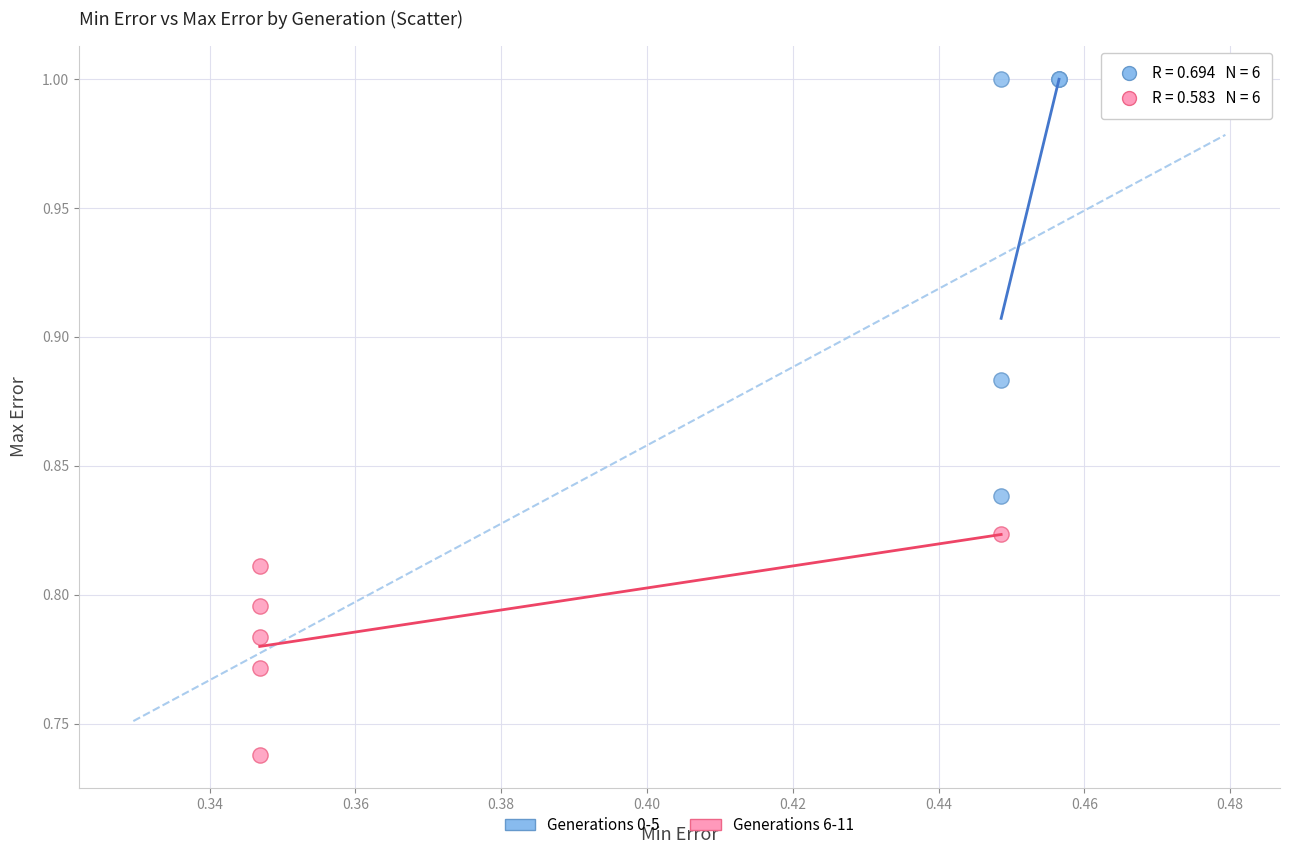

Which series reaches the maximum Y coordinate?

Generations 0-5